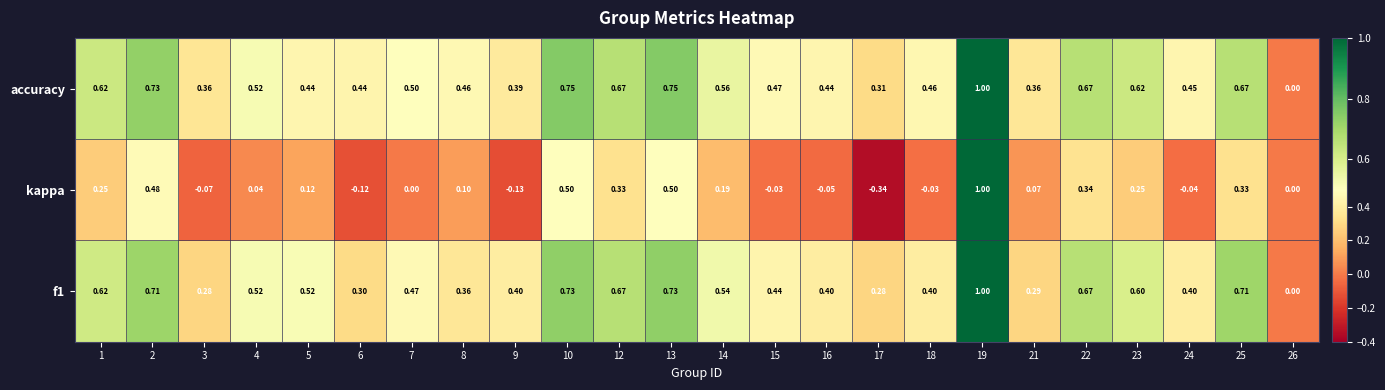

Which series has the largest total across all categories?

accuracy